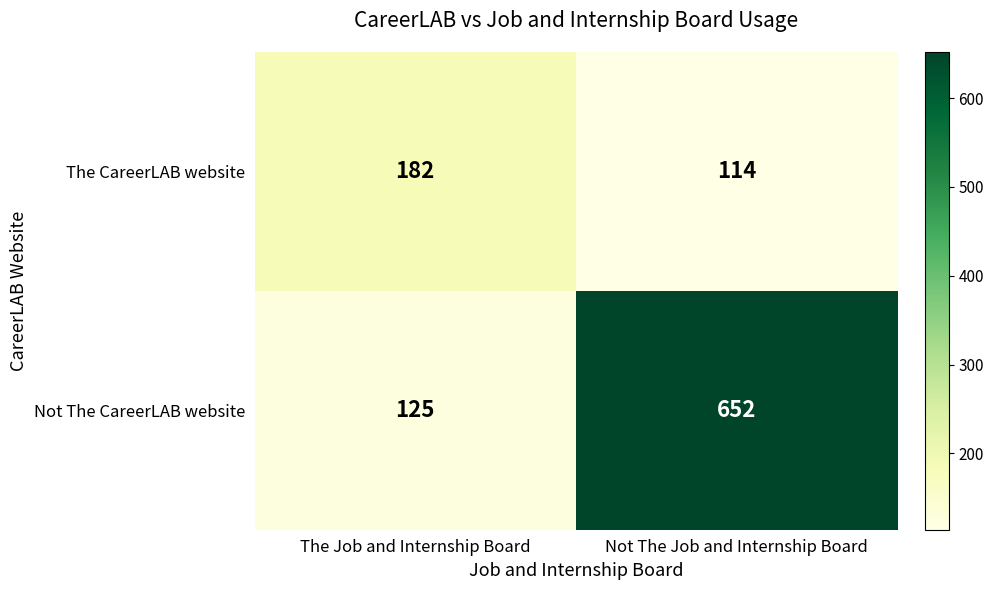

What is the difference between the maximum and minimum values in the Not The CareerLAB website series?

527